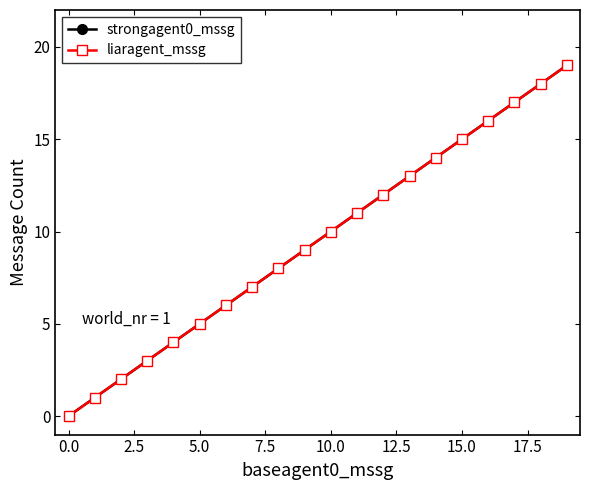

Does the chart have visible grid lines?

No